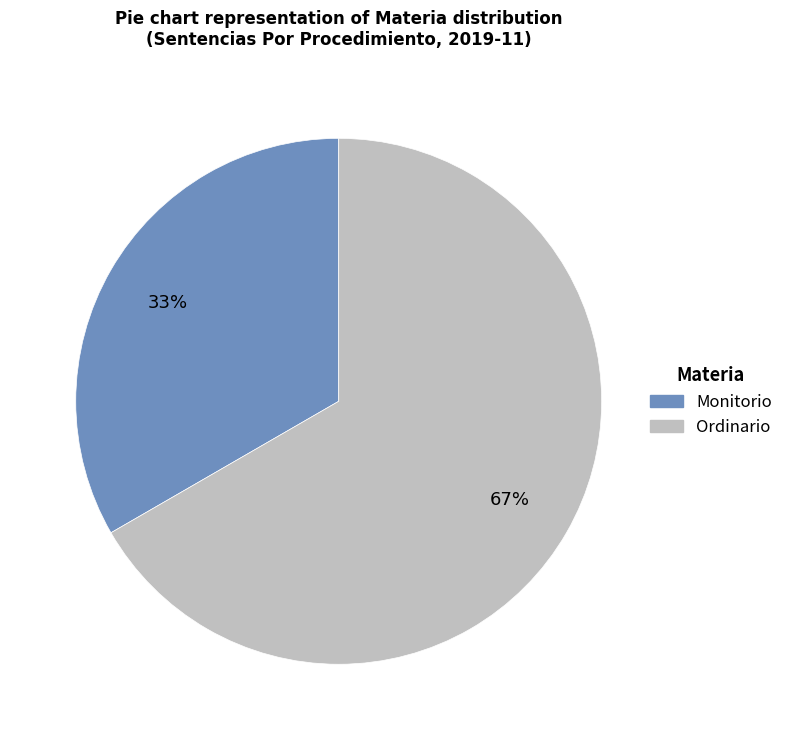

What is the majority slice?

Ordinario